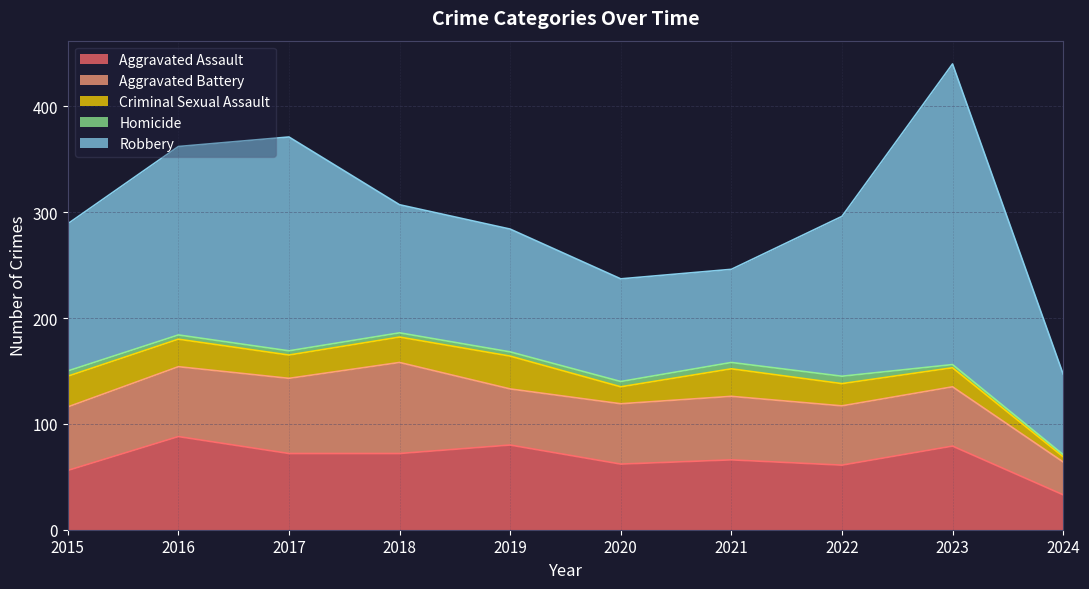

At which label does Aggravated Assault reach its minimum?

2024